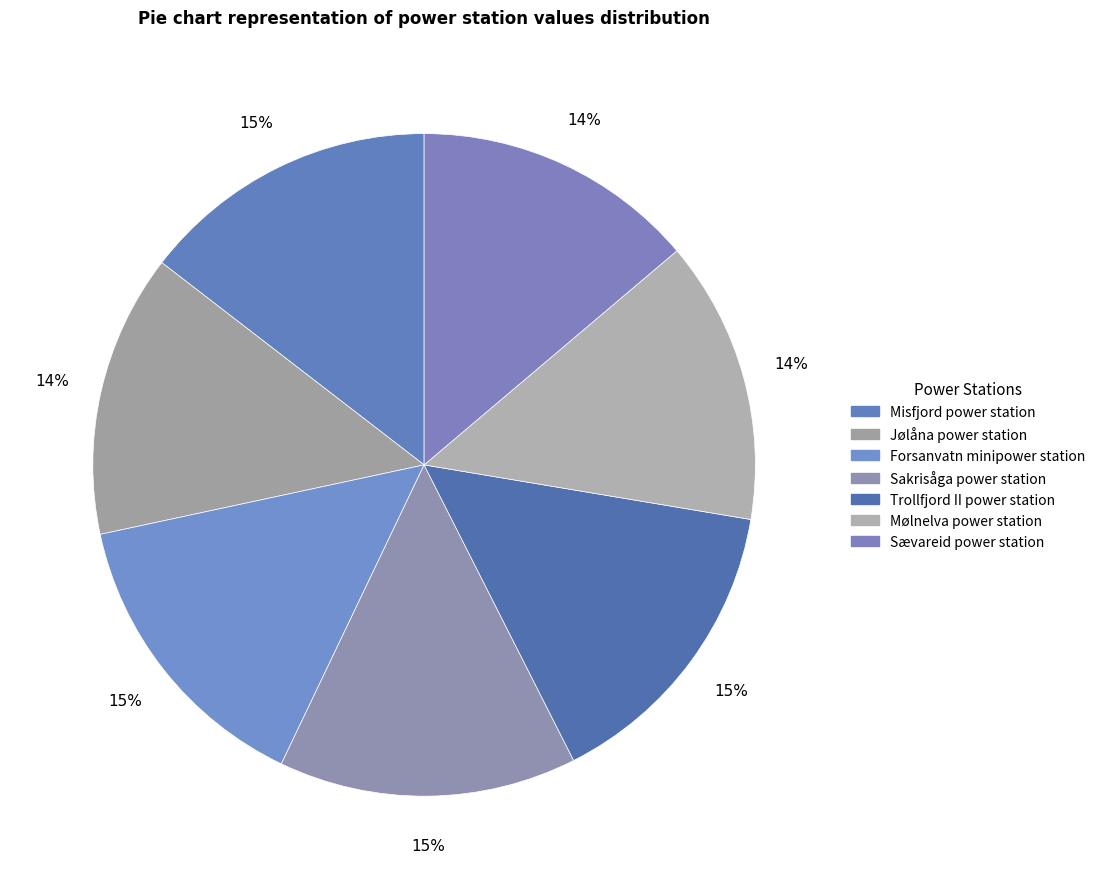

How many segments does this pie chart have?

7